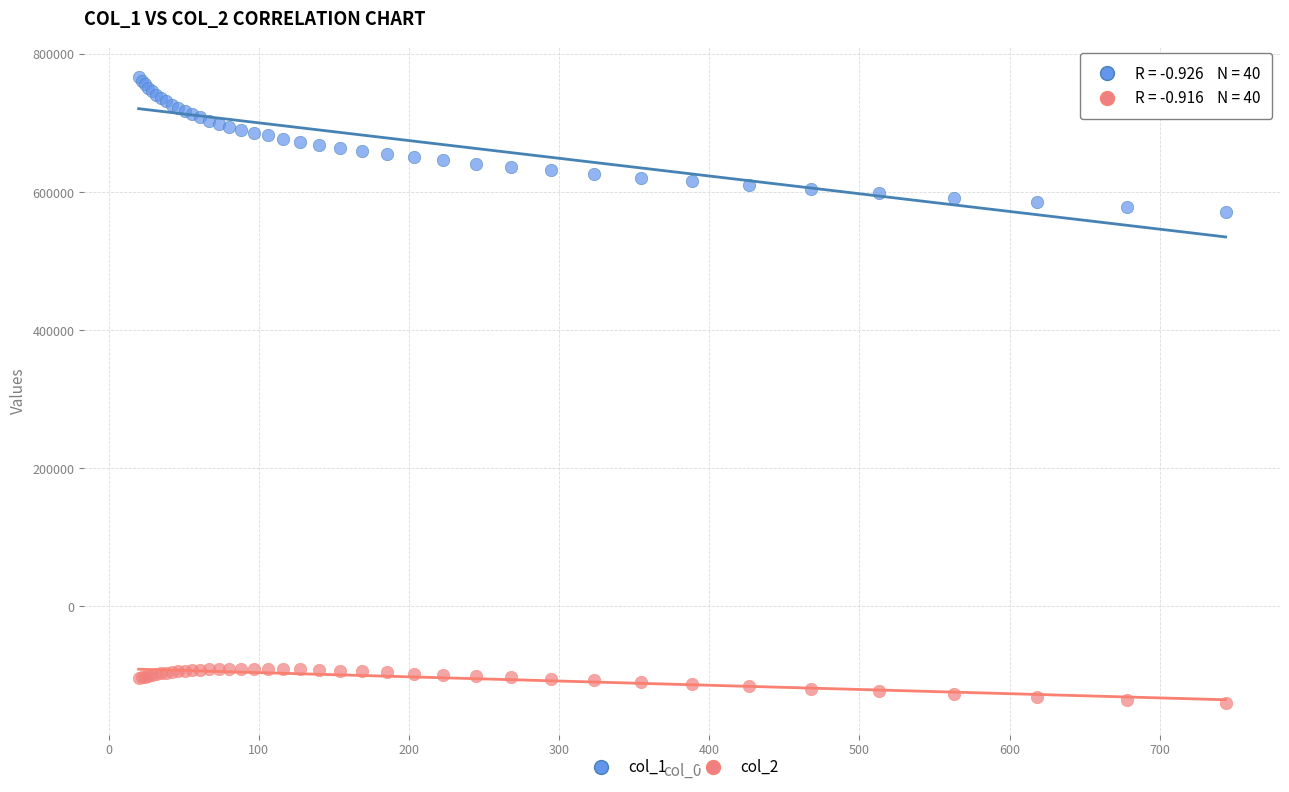

Which series reaches the minimum Y coordinate?

col_2